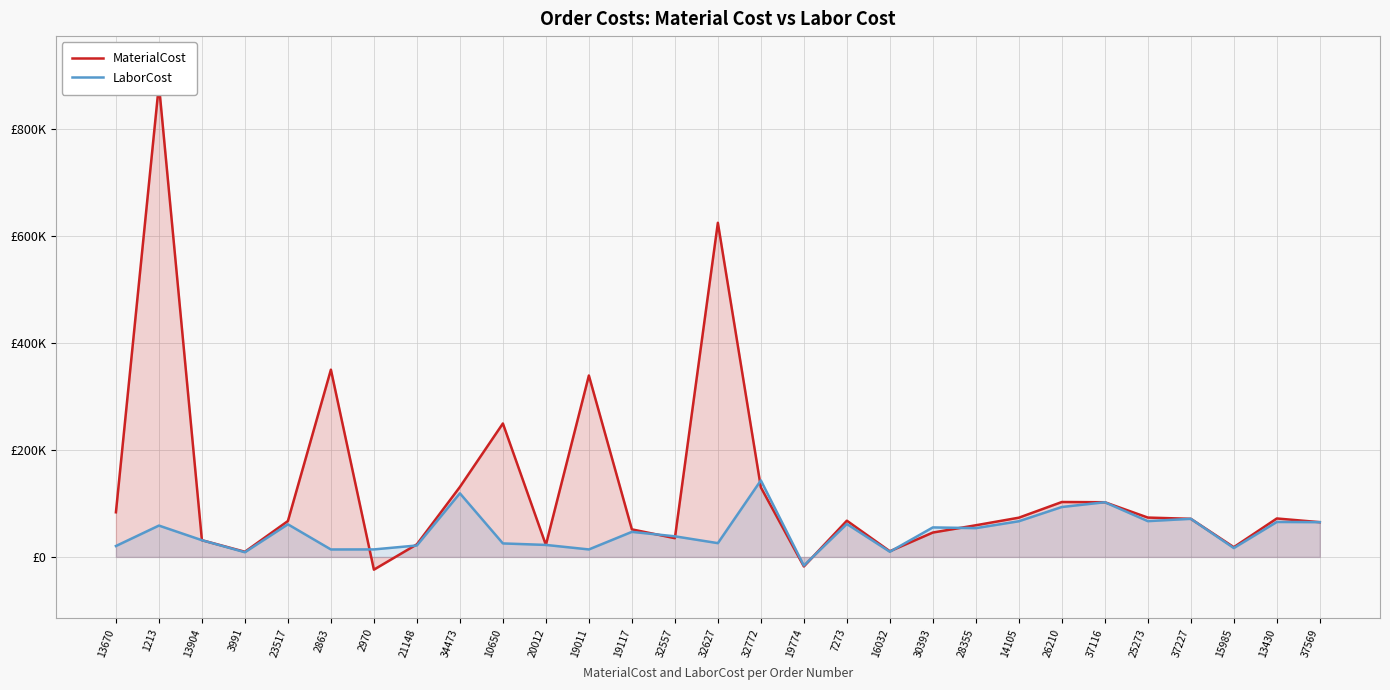

Reading left to right, list all the values displayed in this chart.

MaterialCost: 83375.0	882402.0	31208.8	9574.4	67020.4	349794.7	-23809.6	23523.5	130701.8	249312.0	22387.2	338884.0	51466.1	34981.1	624260.0	129929.8	-17797.0	67654.7	10587.5	45538.6	59133.1	73264.0	102562.0	102151.8	73497.6	71169.7	18199.1	71811.3	64918.9
LaborCost: 20349.2	58548.0	31208.8	8704.0	60927.6	13904.5	14006.4	21384.4	118819.8	25200.0	22387.2	13957.0	46787.4	38479.0	25710.3	142922.0	-16179.4	61504.3	9625.5	55103.6	53756.7	66603.4	93238.2	102151.8	66816.0	71169.7	16545.5	65283.1	64918.9